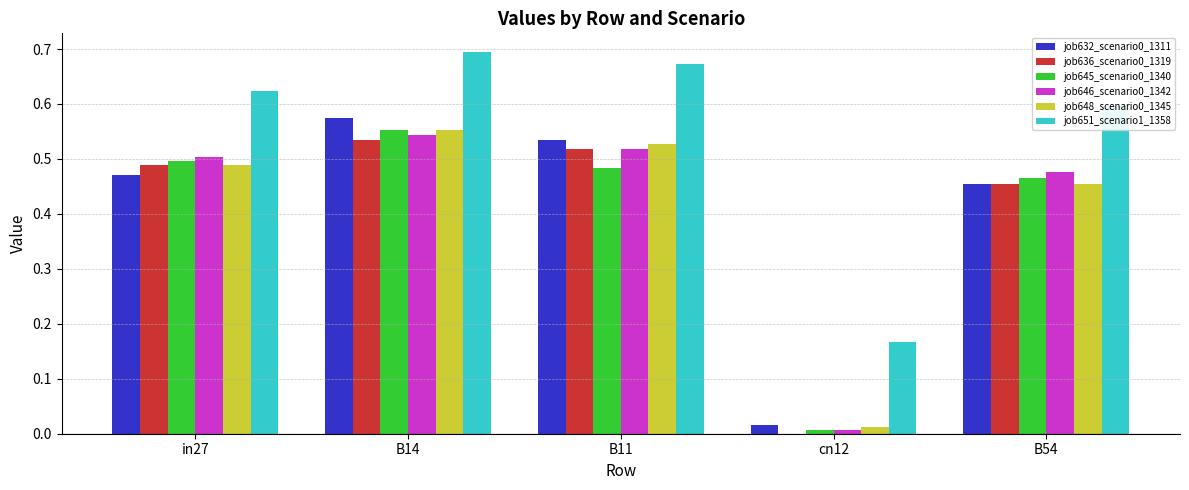

What is the sum of all job646_scenario0_1342 values?

2.0